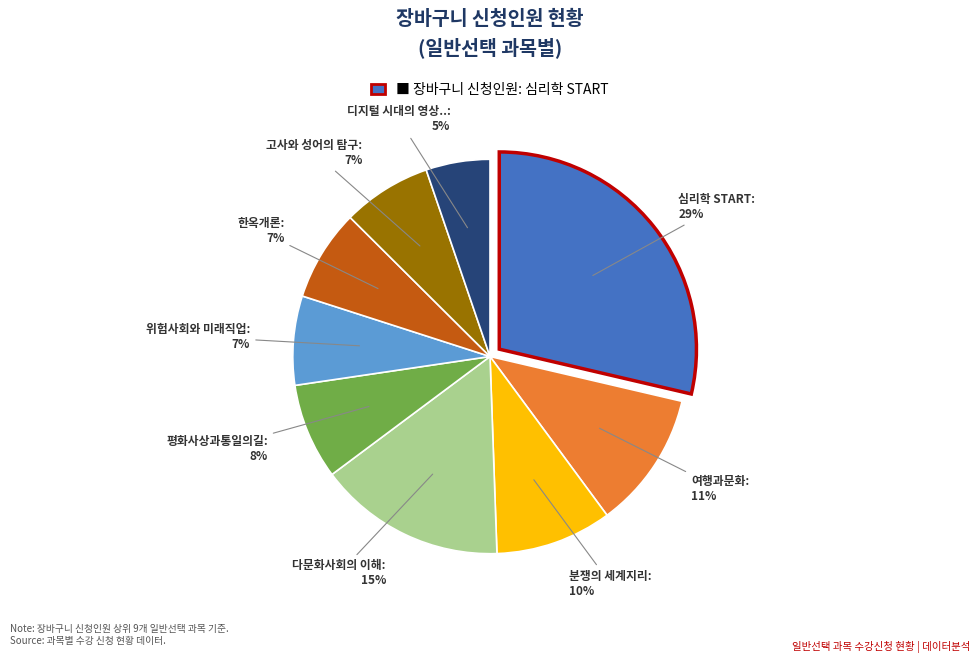

To the nearest percent, what is the average slice percentage?

11%